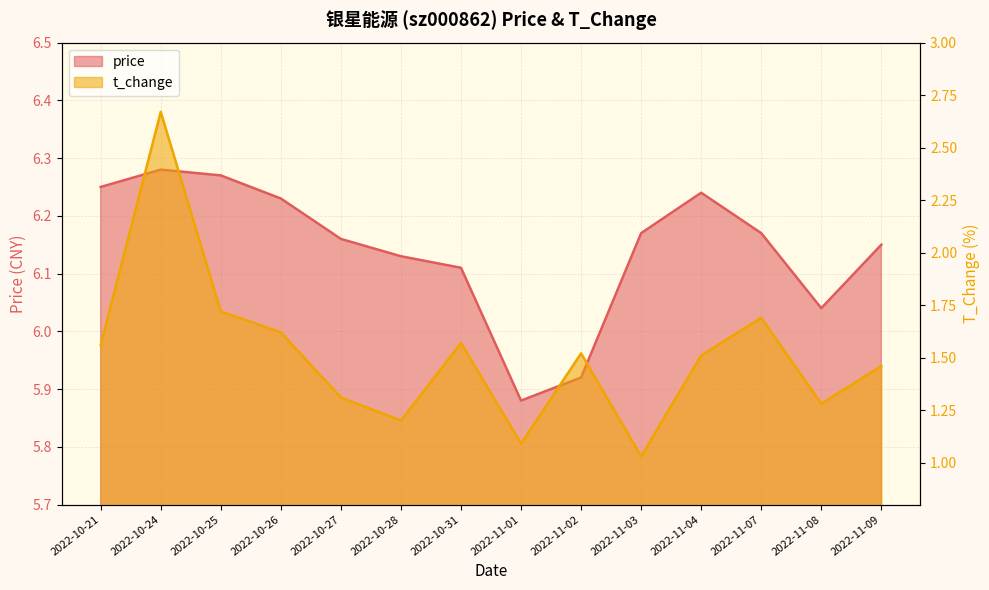

The value of price at 2022-10-26 is 6.2. True or false?

True